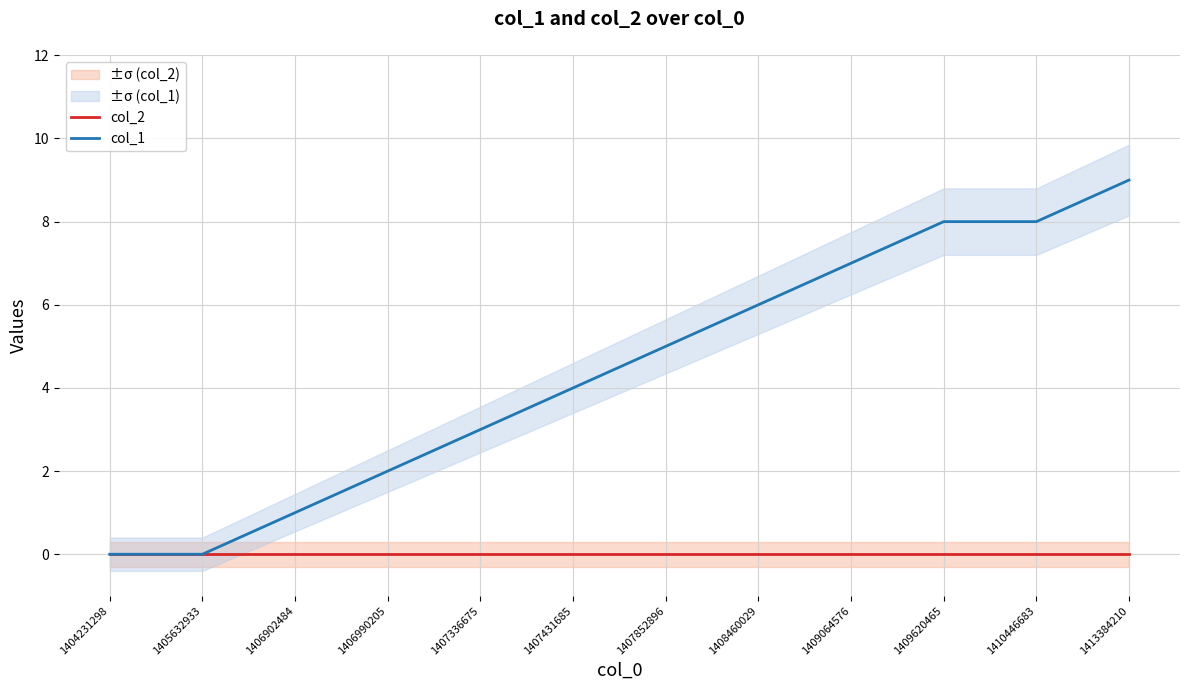

True or false: col_2 has a value of 0 at 1407336675.

True